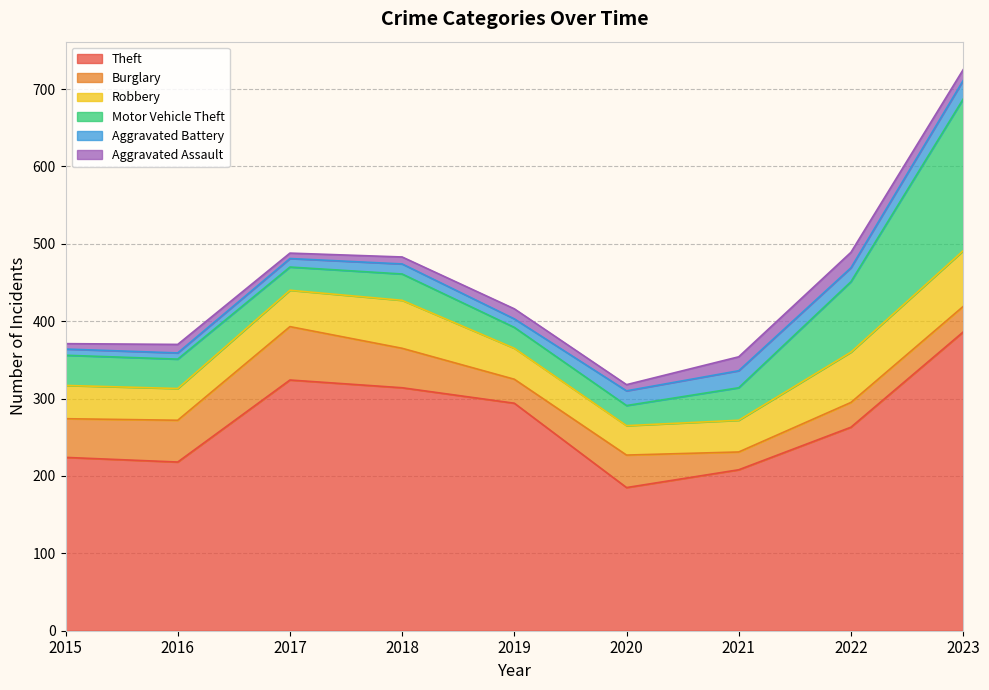

What is the maximum value shown in the chart?

386